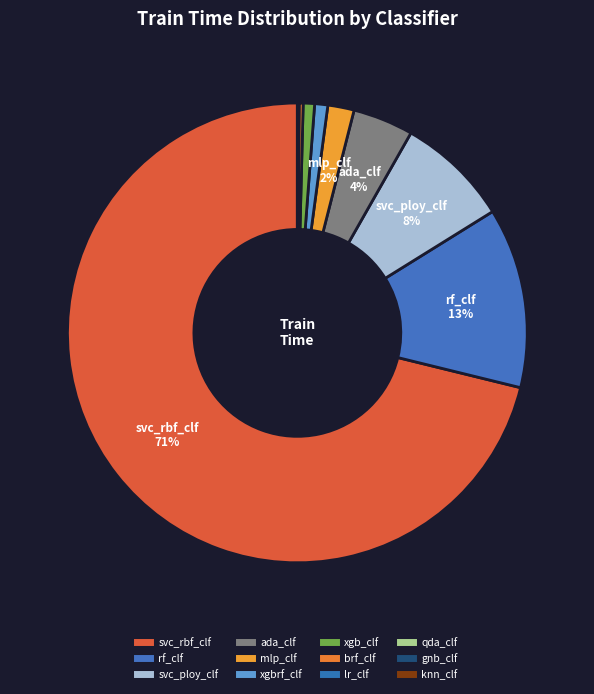

Rank the categories by value from highest to lowest.

svc_rbf_clf, rf_clf, svc_ploy_clf, ada_clf, mlp_clf, xgbrf_clf, xgb_clf, brf_clf, lr_clf, qda_clf, gnb_clf, knn_clf